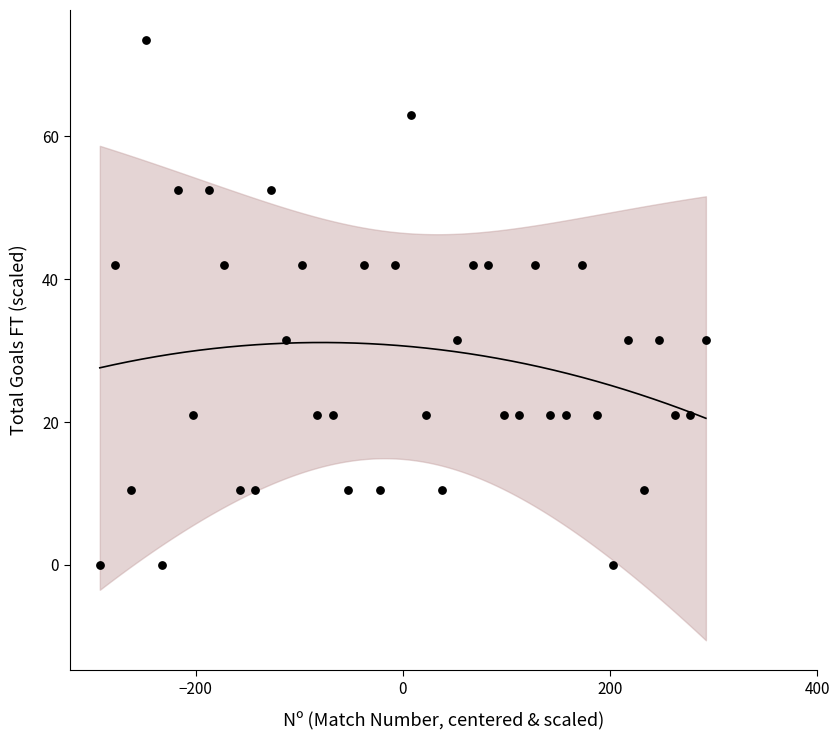

What is the range of Y values (max minus min)?

73.5